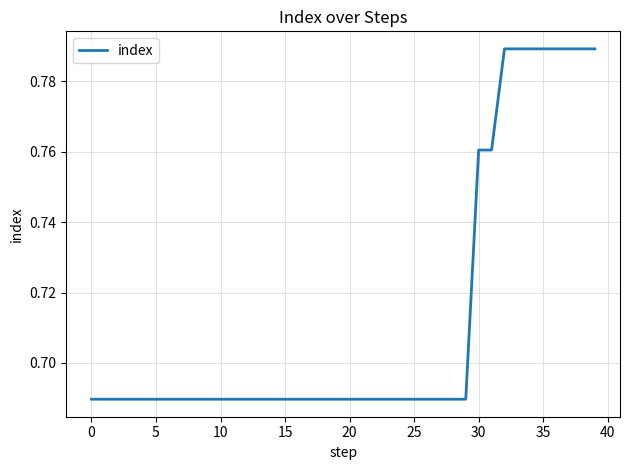

Does the chart display data point markers on the line(s)?

No